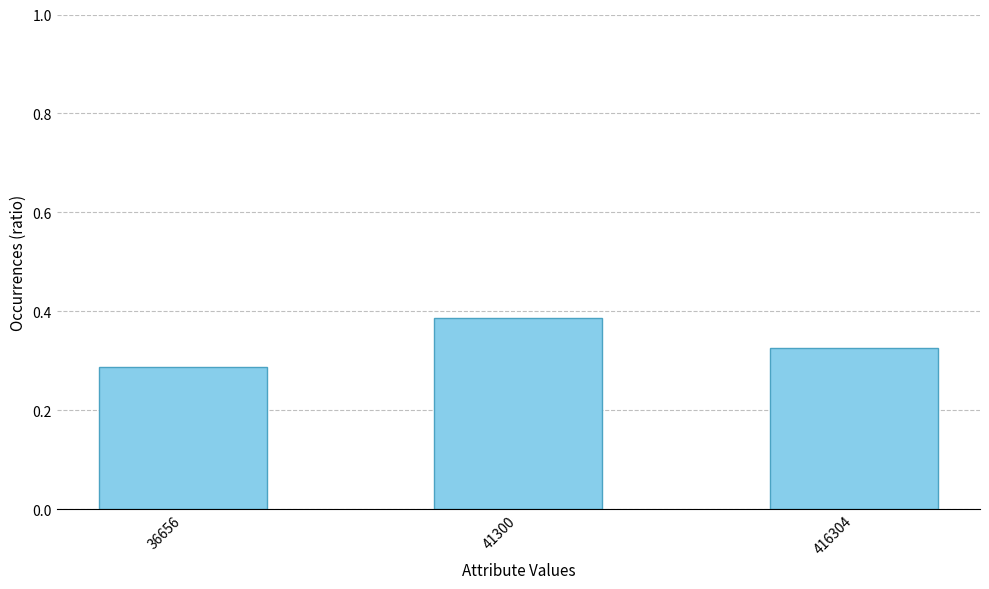

The value at 41300 is 0.5. True or false?

False